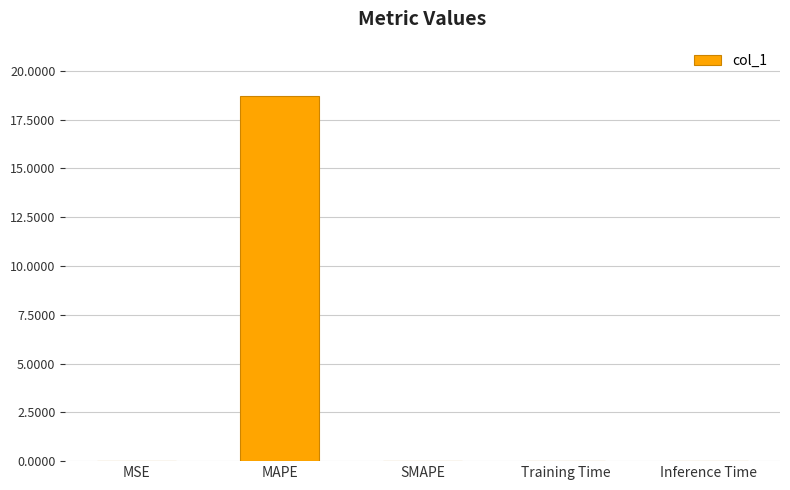

What is the maximum value shown in the chart?

18.7